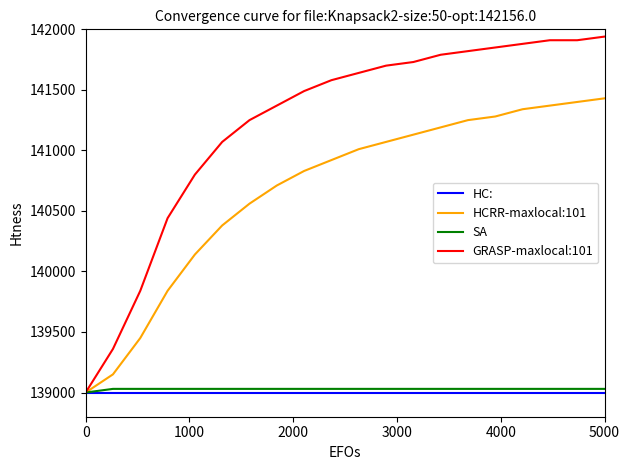

What is the minimum value shown in the chart?

139000